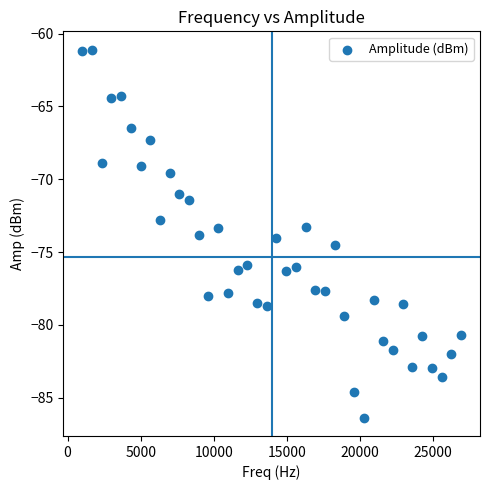

What is the range of X values (max minus min)?

25935.0